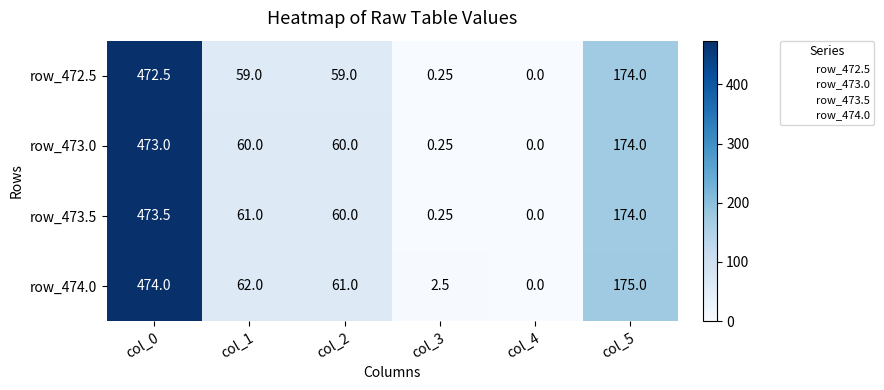

Is the value of row_473.5 at col_2 greater than the value of row_472.5 at col_2?

Yes